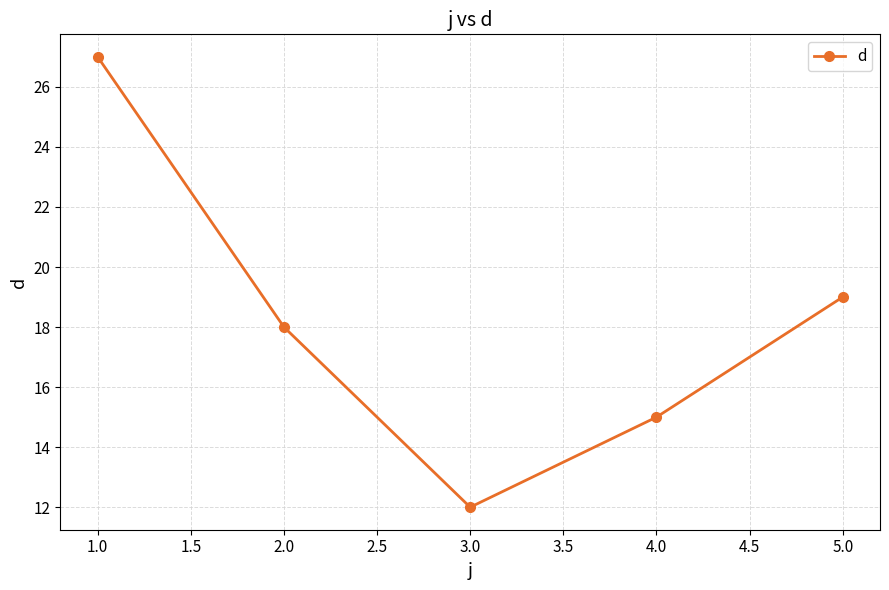

True or false: the data shows 4 at 5.0.

False